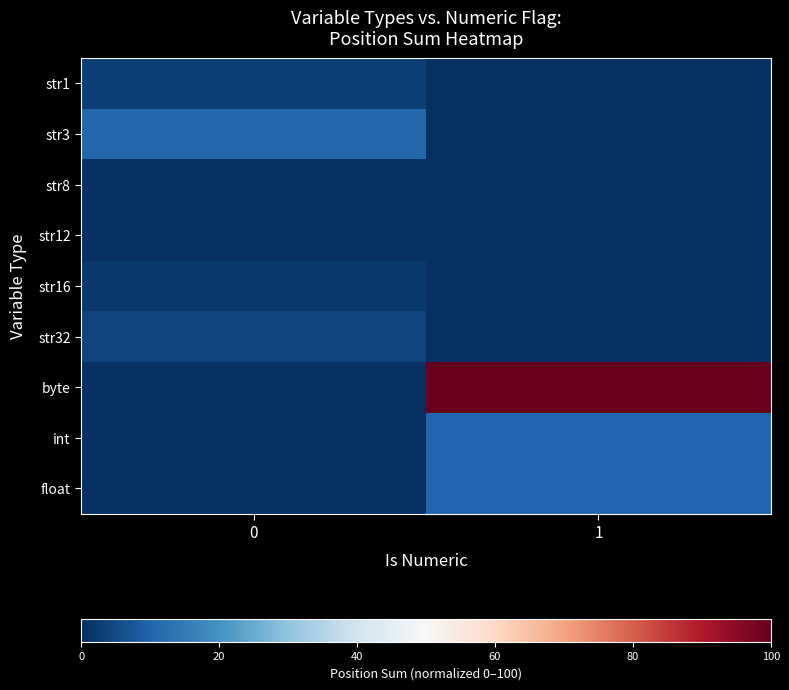

How many series are shown in this chart?

9